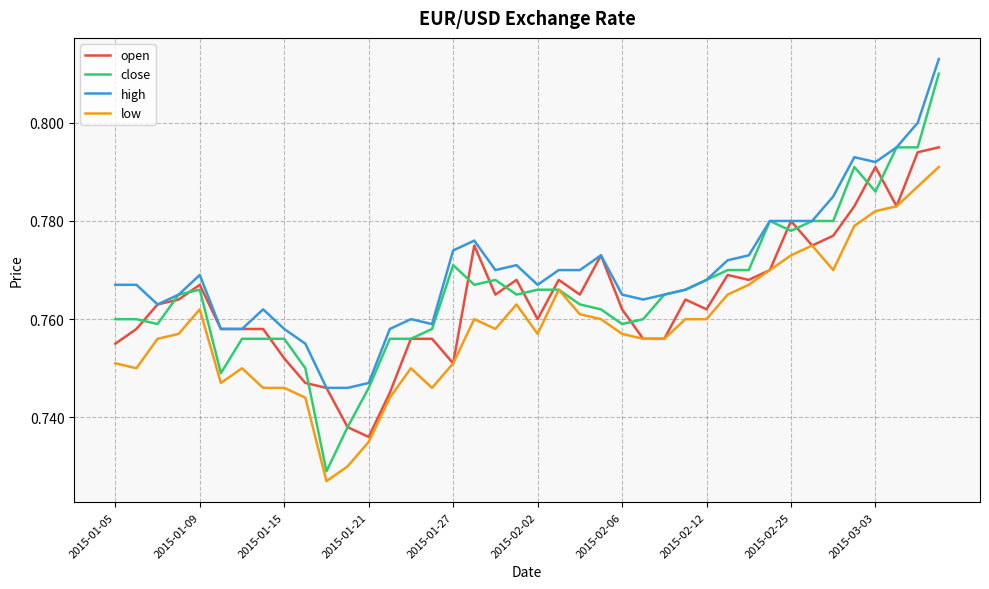

True or false: high and low intersect in this chart.

False